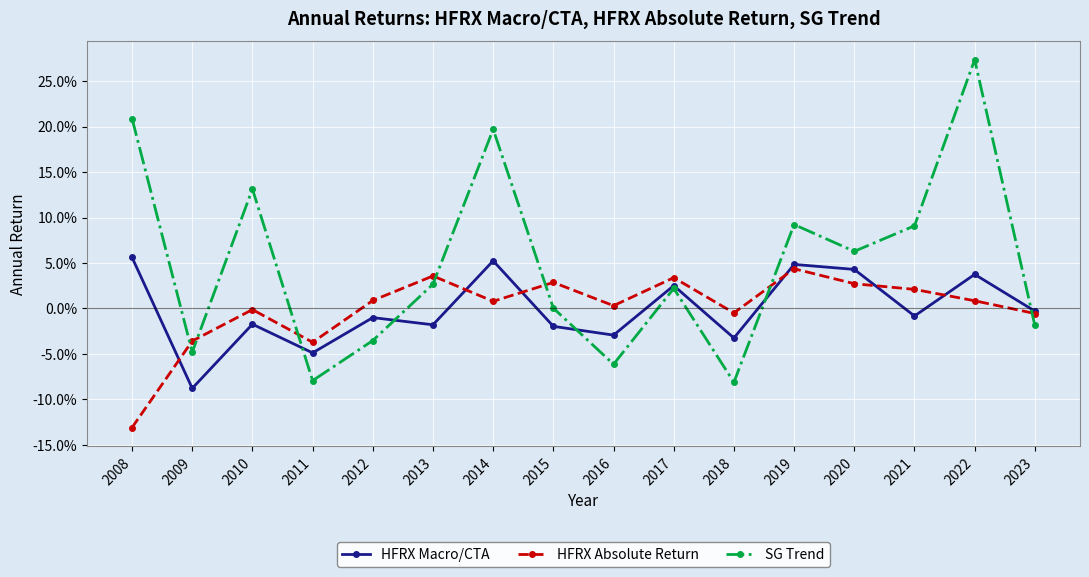

True or false: SG Trend has a value of 0.2 at 2008.

True